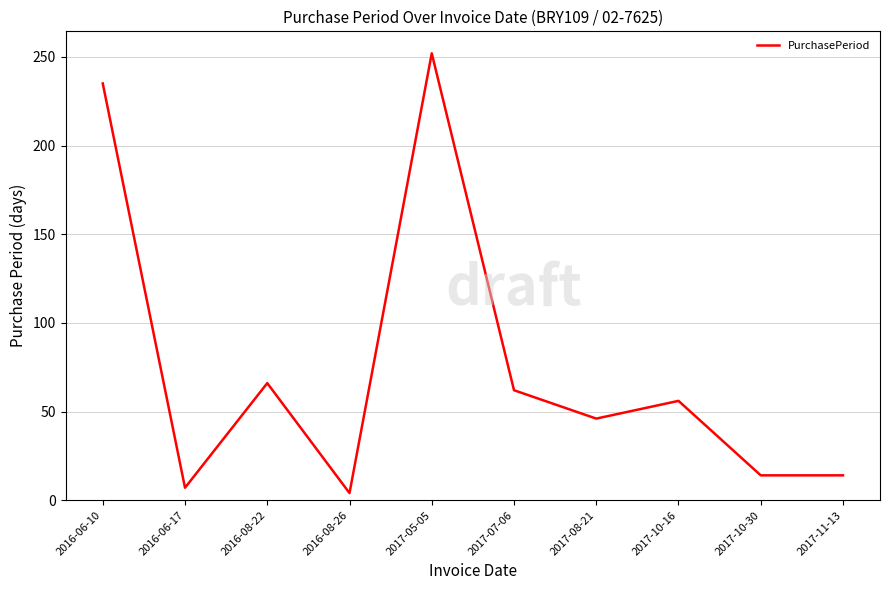

Is this an area chart (filled region under the line)?

No